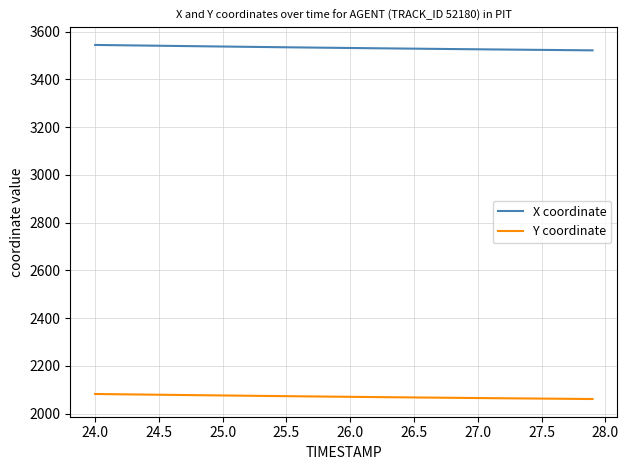

At how many categories does at least one series exceed 2813?

40